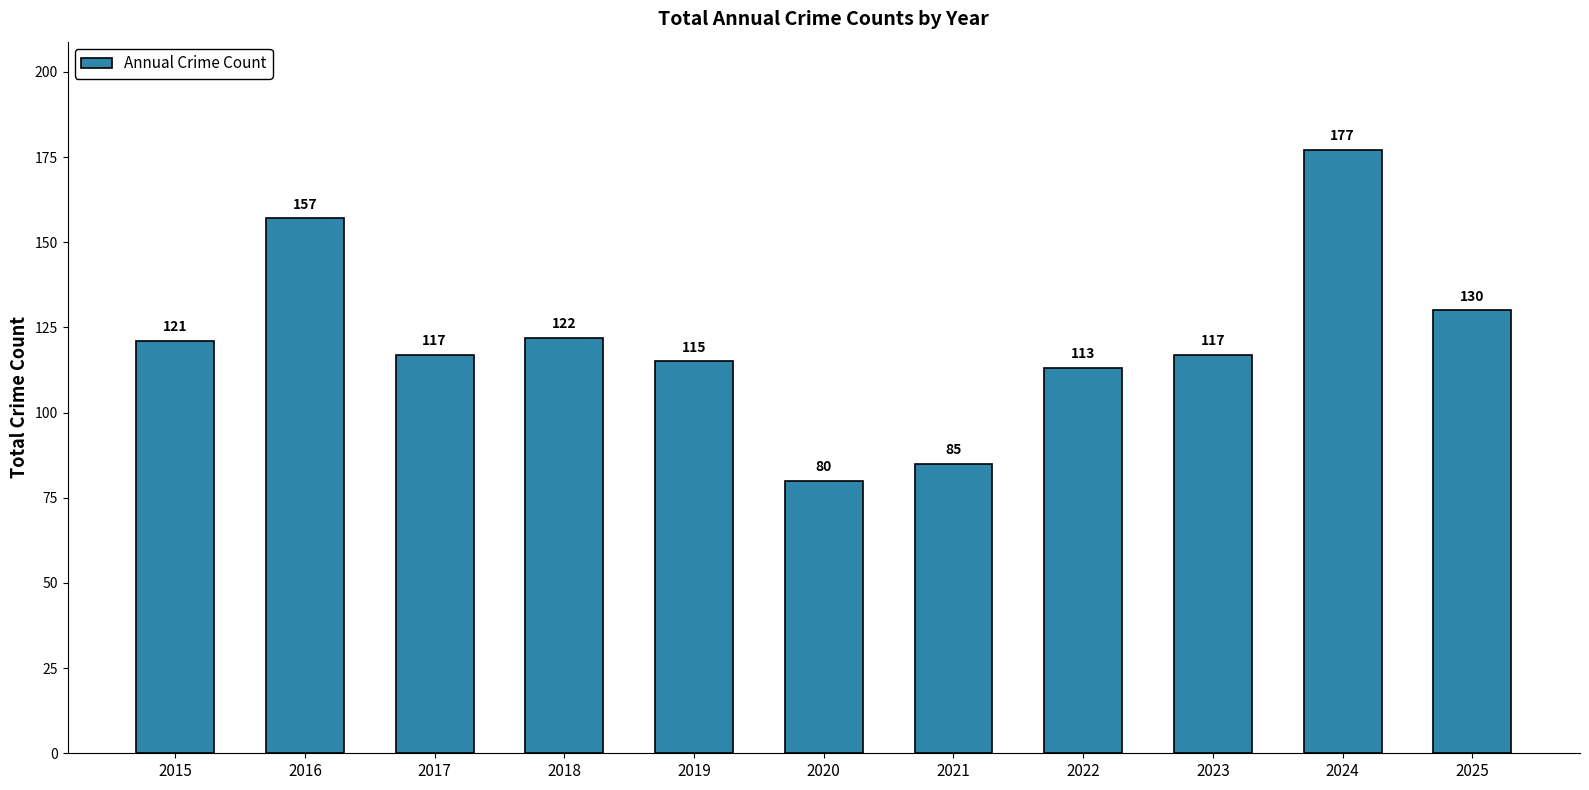

Reading left to right, extract all data points from this chart.

121	157	117	122	115	80	85	113	117	177	130